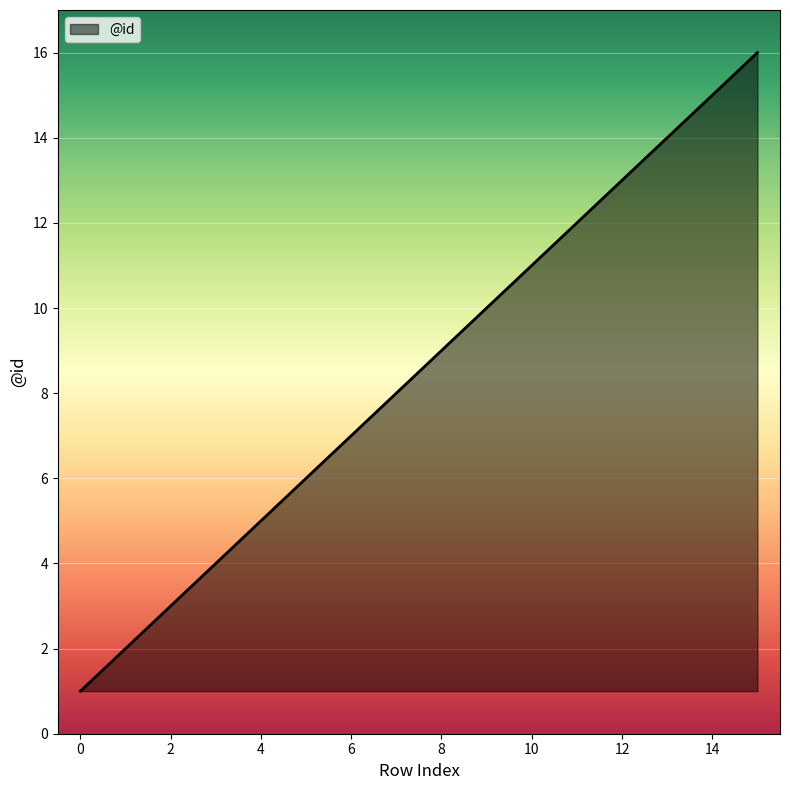

What is the difference between the maximum and minimum values?

15